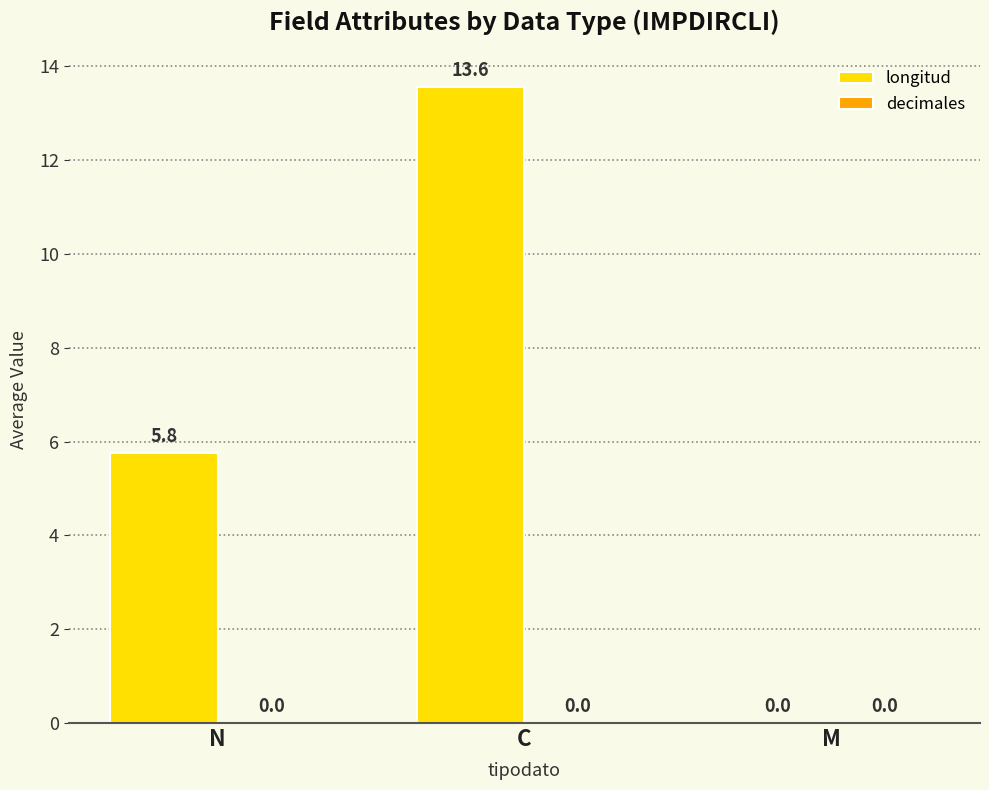

What is the sum of the values at N and M?

5.8